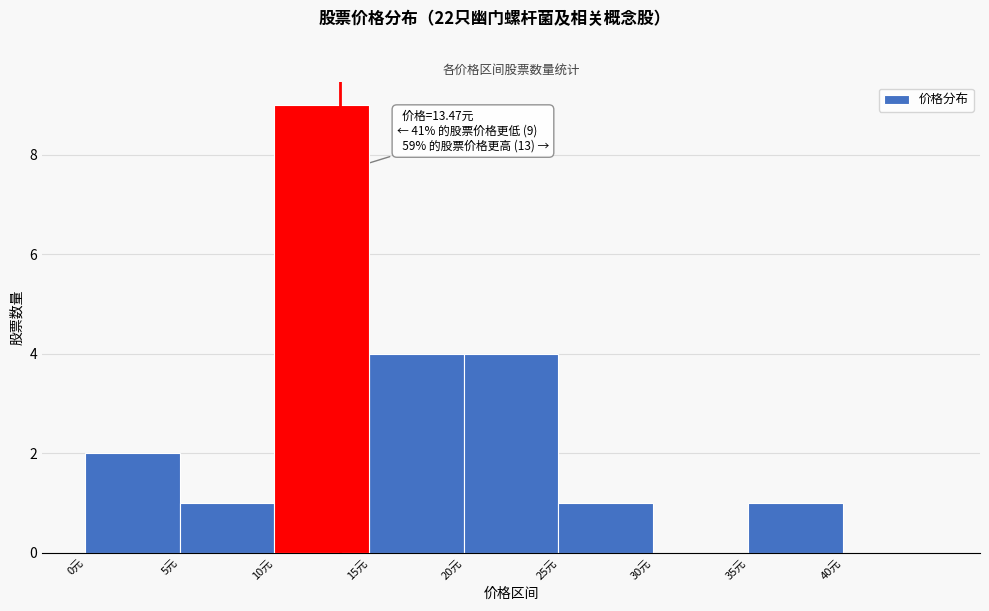

Over which range of the x-axis is the bar tallest?

10 to 15